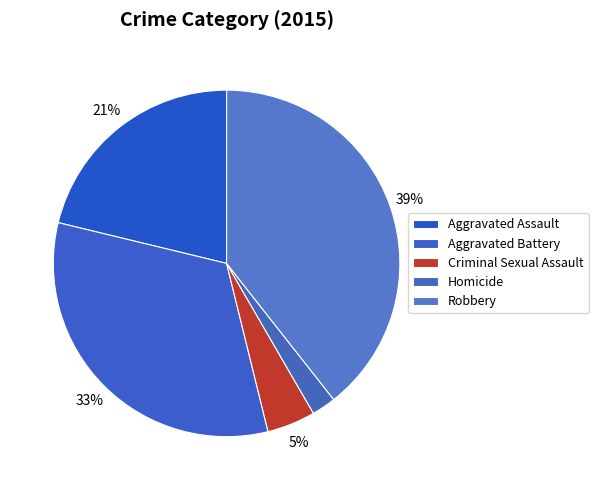

Does Robbery represent more than half of the total?

No